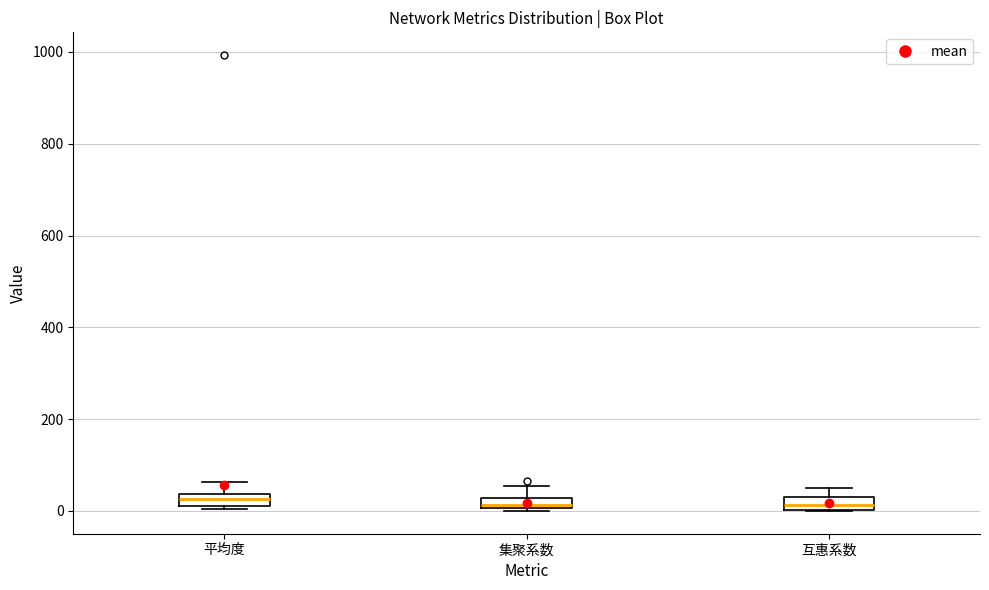

Where is the upper edge of the box for 互惠系数 on the y-axis? The values are not printed on the chart, so give them approximately, as read against the axis.

20